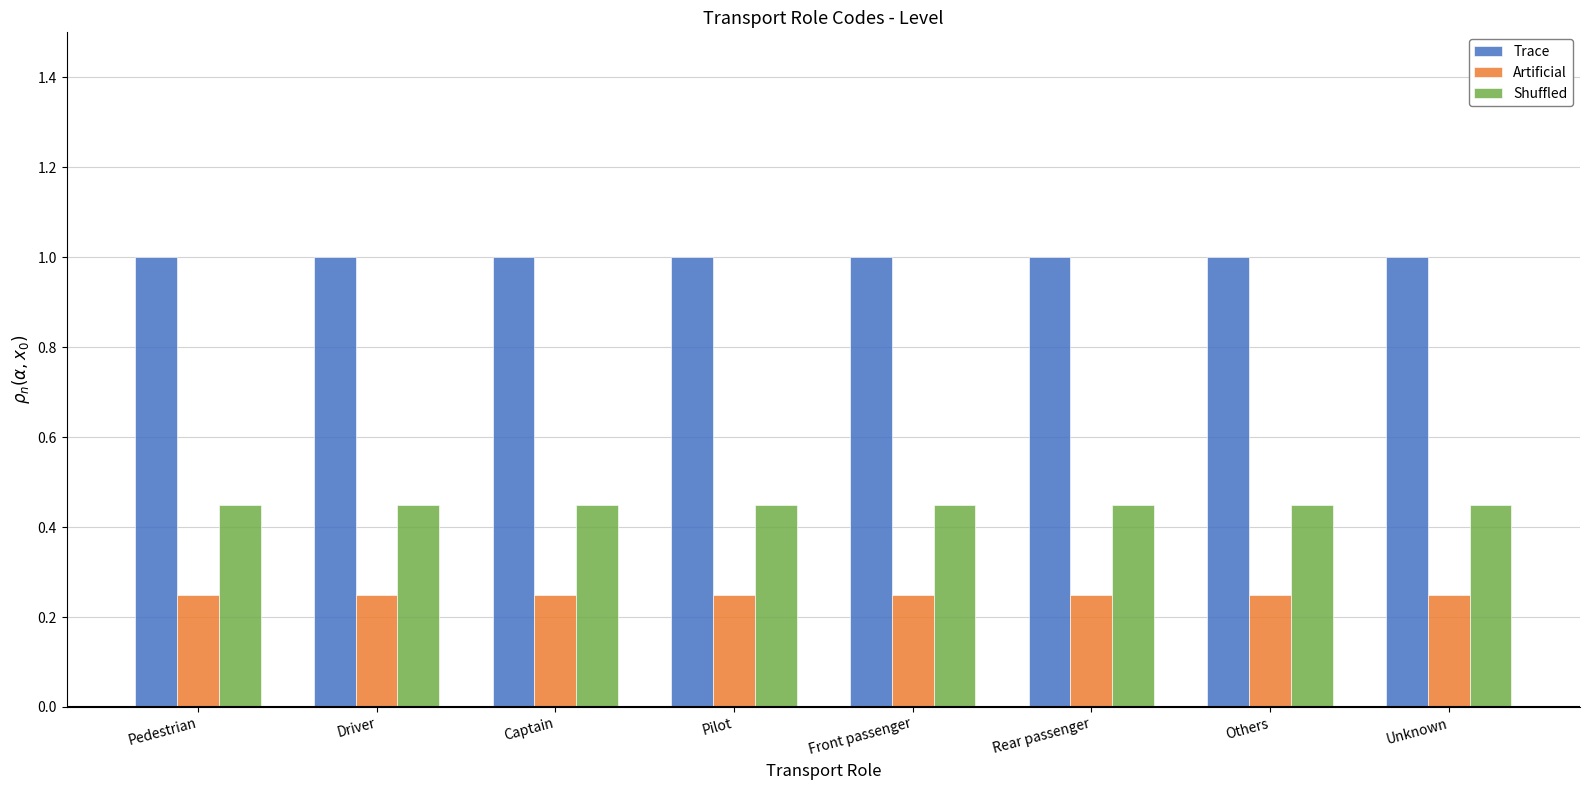

What is the sum of all Shuffled values?

3.6